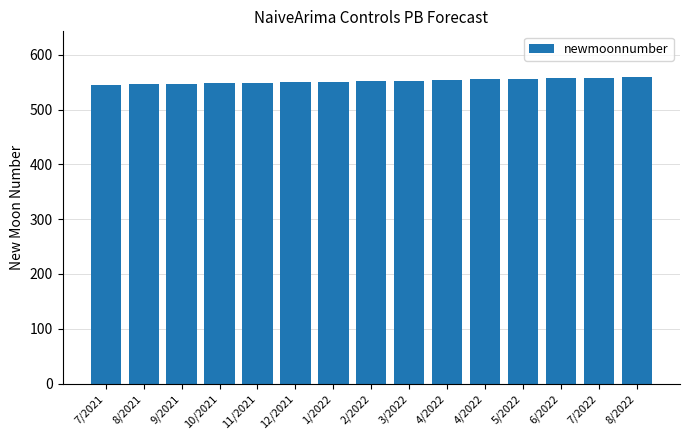

How many data points does each series have?

15